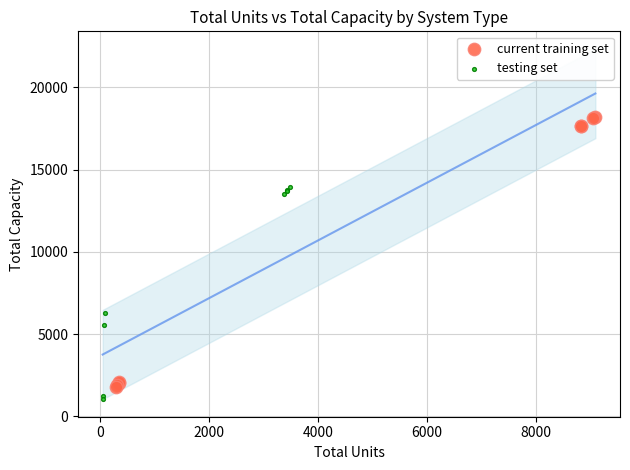

Which series contains the highest Y value?

current training set